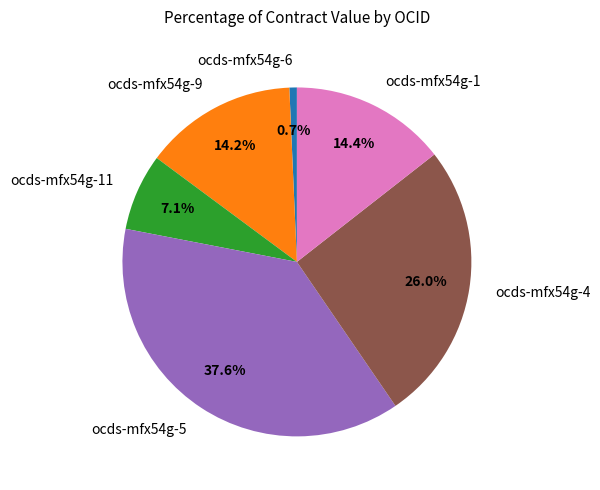

The ocds-mfx54g-11 slice represents 1% of the pie. True or false?

False